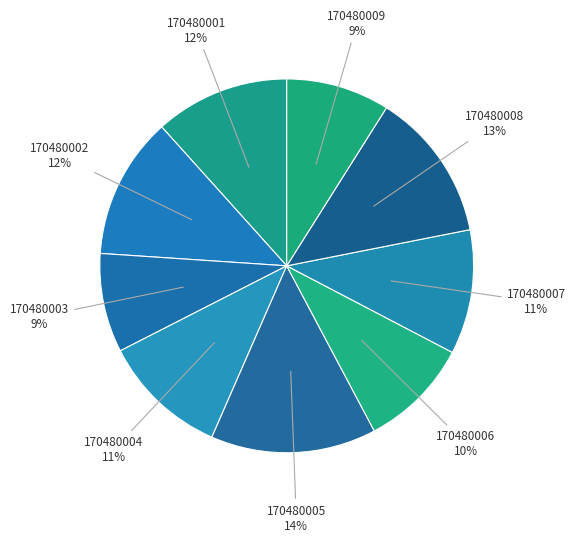

How many segments does this pie chart have?

9